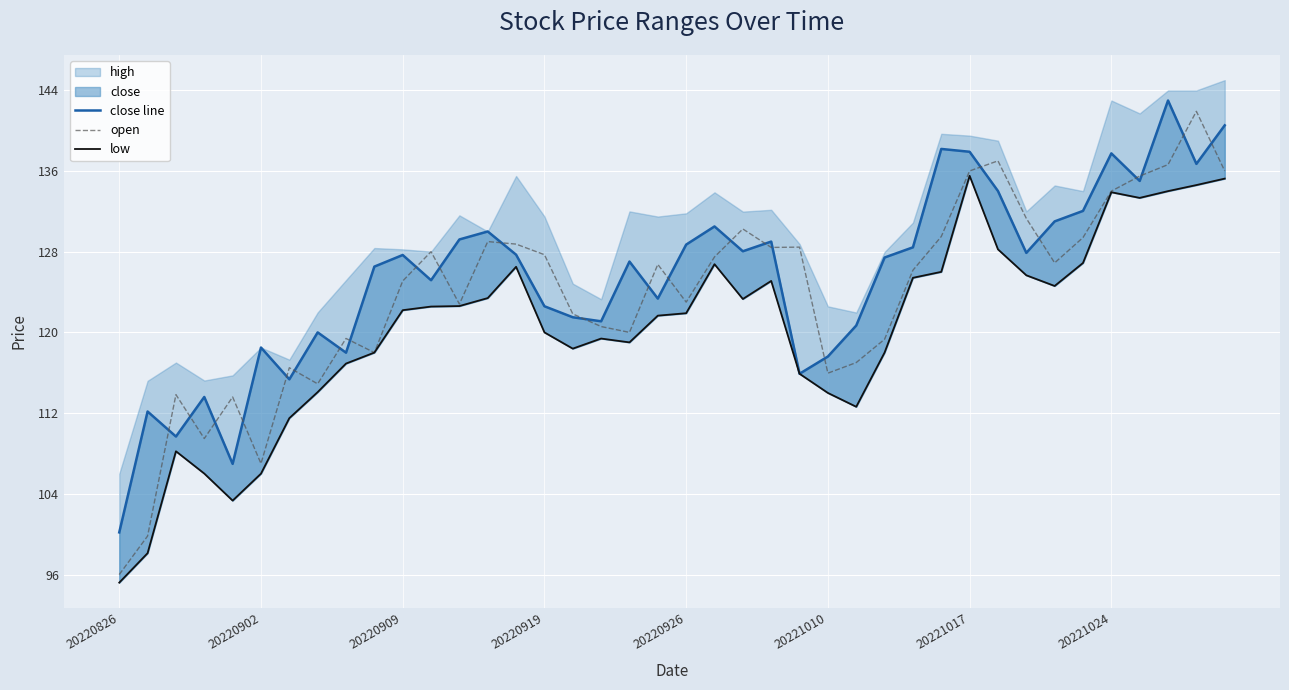

The value of close line at 24 is 167.0. True or false?

False